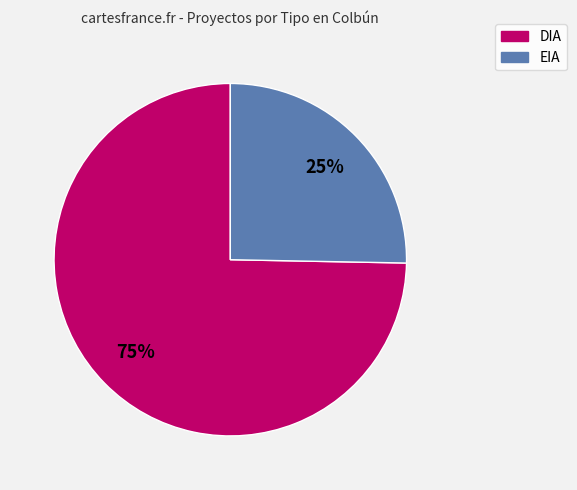

Does any single category account for the majority?

Yes